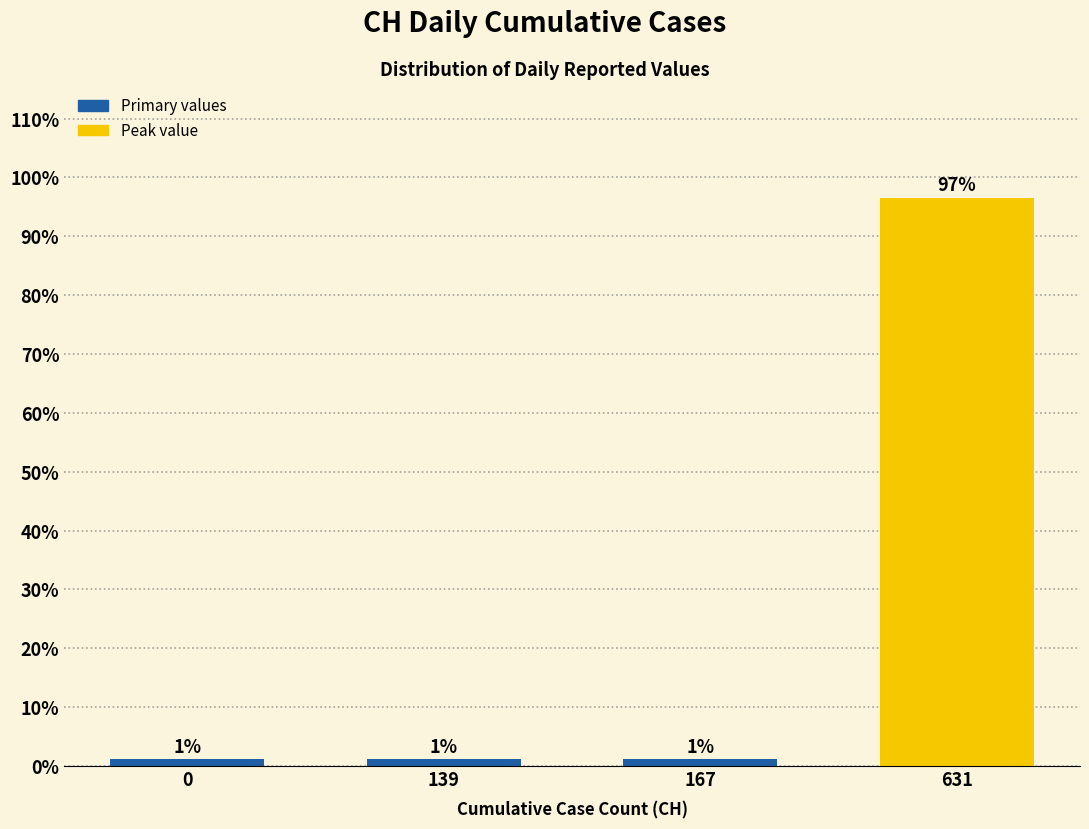

How many bars are there in total?

4